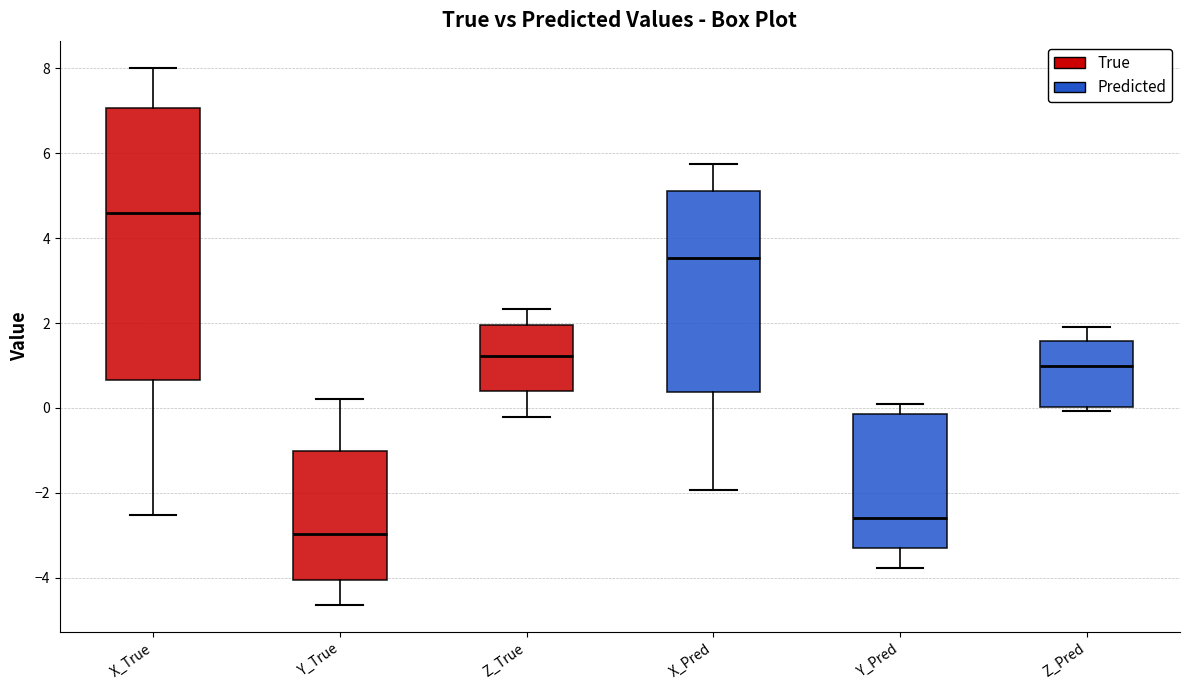

Which box's median line is the lowest?

Y_True